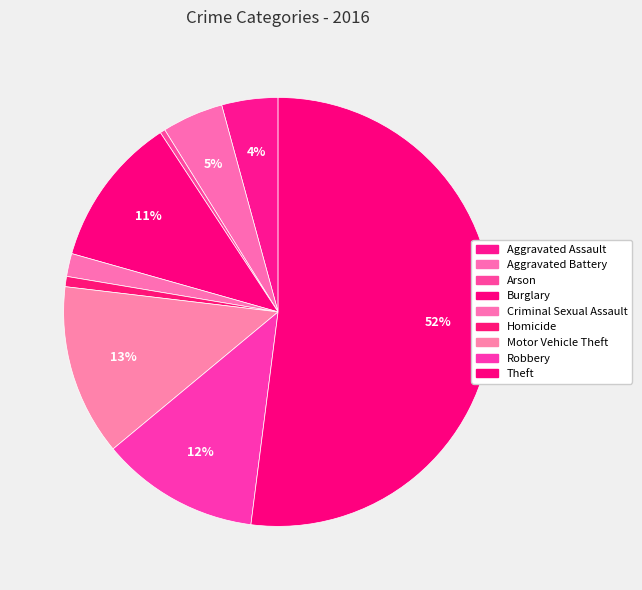

Which slice is the smallest?

Arson